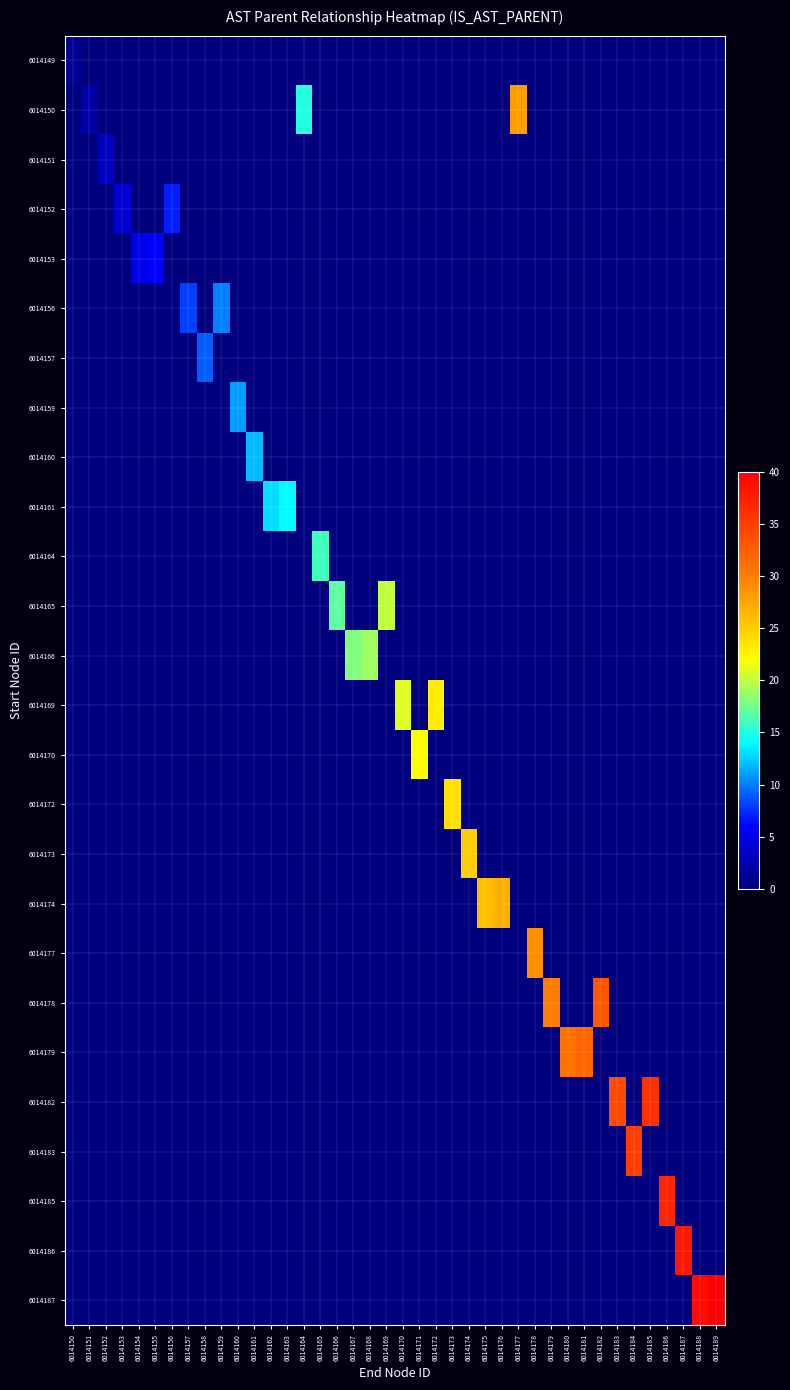

List the series in order of their peak value, highest first.

6014187, 6014186, 6014185, 6014182, 6014183, 6014178, 6014179, 6014177, 6014150, 6014174, 6014173, 6014172, 6014169, 6014170, 6014165, 6014166, 6014164, 6014161, 6014160, 6014159, 6014156, 6014157, 6014152, 6014153, 6014151, 6014149